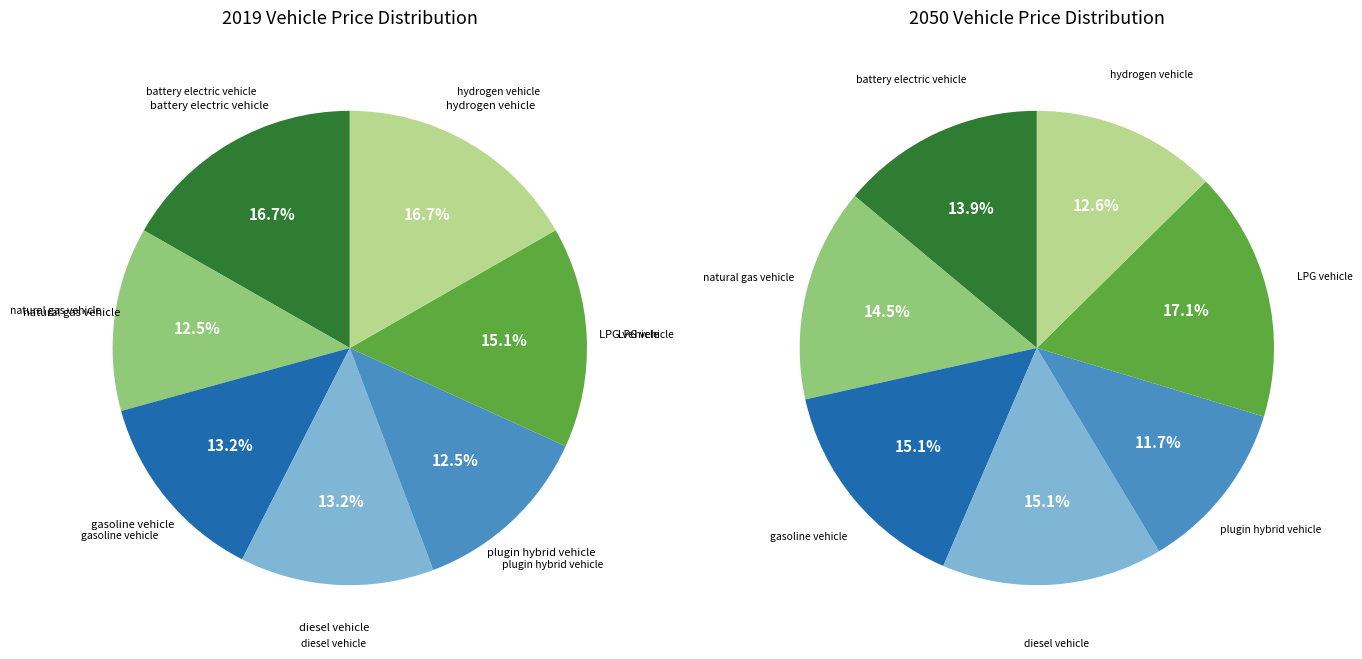

Does values_2050 account for over 50% of the chart?

No